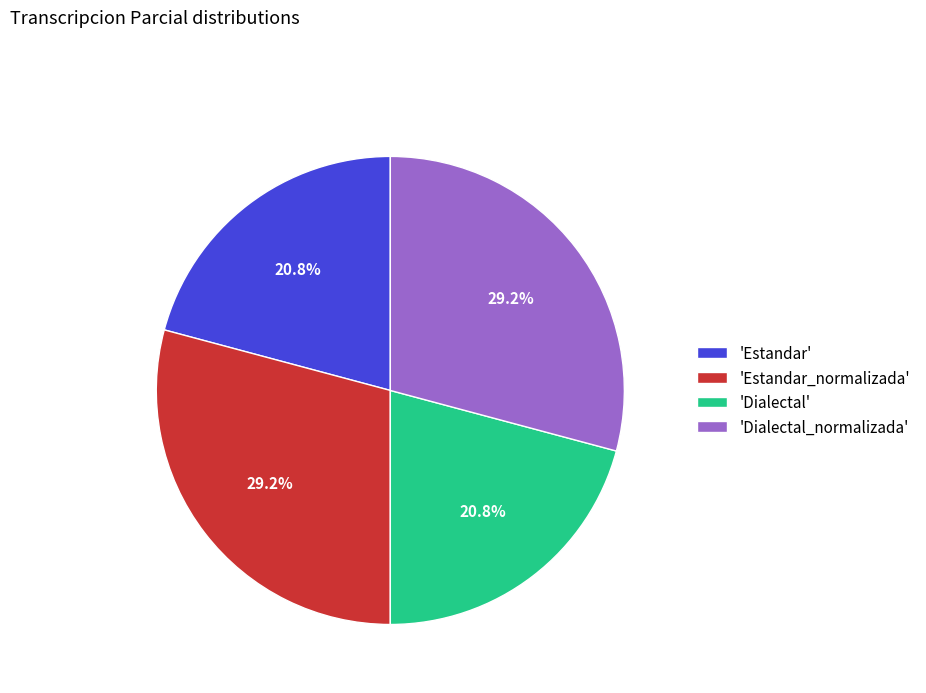

What is the total percentage of 'Estandar' and 'Estandar_normalizada'?

50.0%